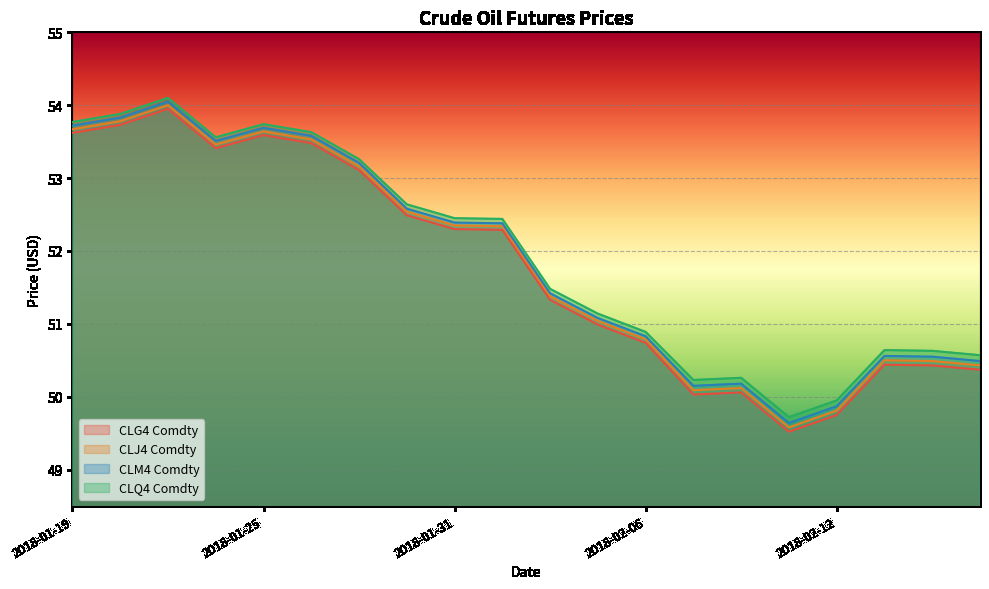

Reading right to left, what are all the values shown in this chart?

CLG4 Comdty: 50.4	50.4	50.4	49.8	49.5	50.1	50.0	50.7	51.0	51.3	52.3	52.3	52.5	53.1	53.5	53.6	53.4	54.0	53.7	53.6
CLJ4 Comdty: 50.4	50.5	50.5	49.8	49.6	50.1	50.1	50.8	51.0	51.4	52.3	52.4	52.5	53.2	53.5	53.6	53.5	54.0	53.8	53.7
CLM4 Comdty: 50.5	50.5	50.6	49.9	49.6	50.2	50.1	50.8	51.1	51.4	52.4	52.4	52.6	53.2	53.6	53.7	53.5	54.0	53.8	53.7
CLQ4 Comdty: 50.6	50.6	50.6	50.0	49.7	50.3	50.2	50.9	51.1	51.5	52.4	52.5	52.6	53.3	53.6	53.7	53.6	54.1	53.9	53.8